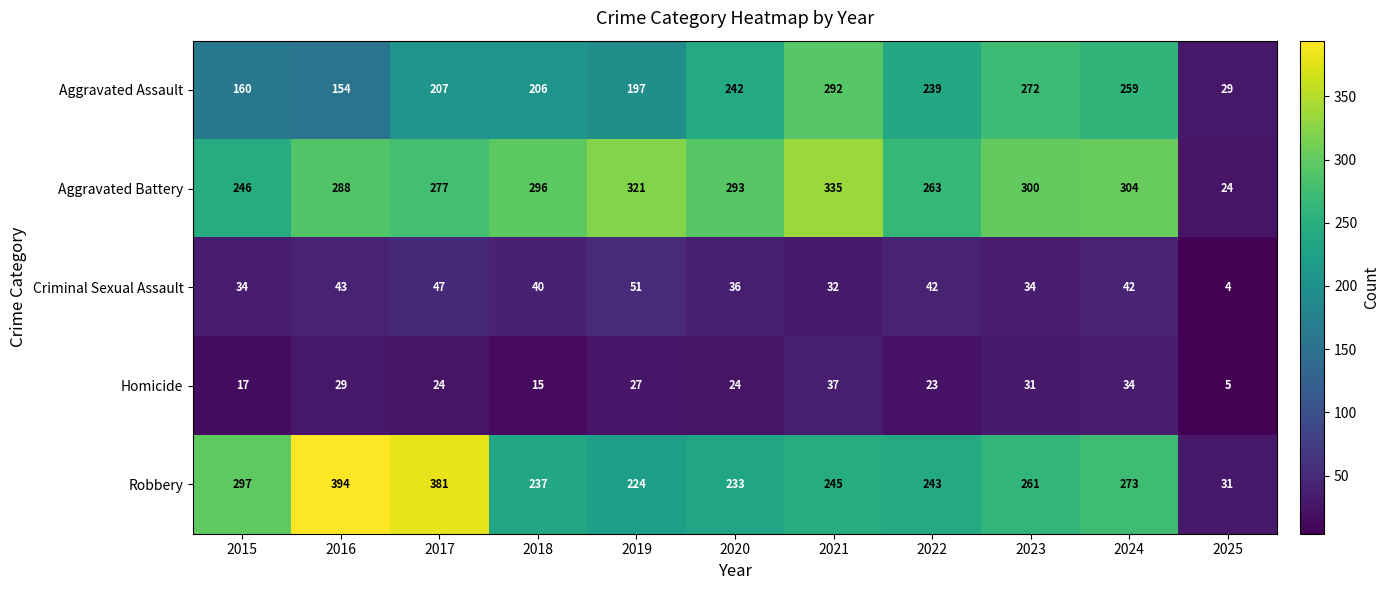

The Aggravated Assault series shows 29 at 2025. True or false?

True